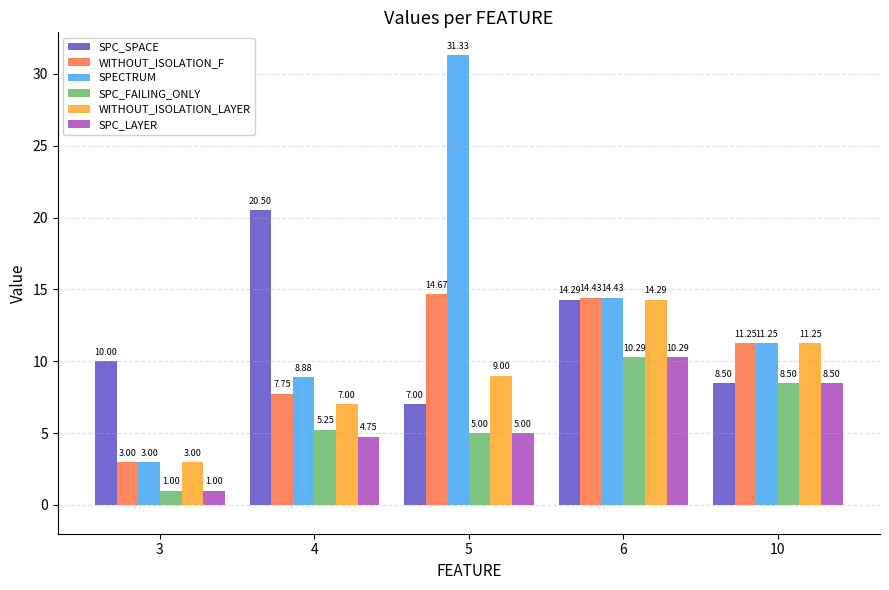

What is the maximum value shown in the chart?

31.3